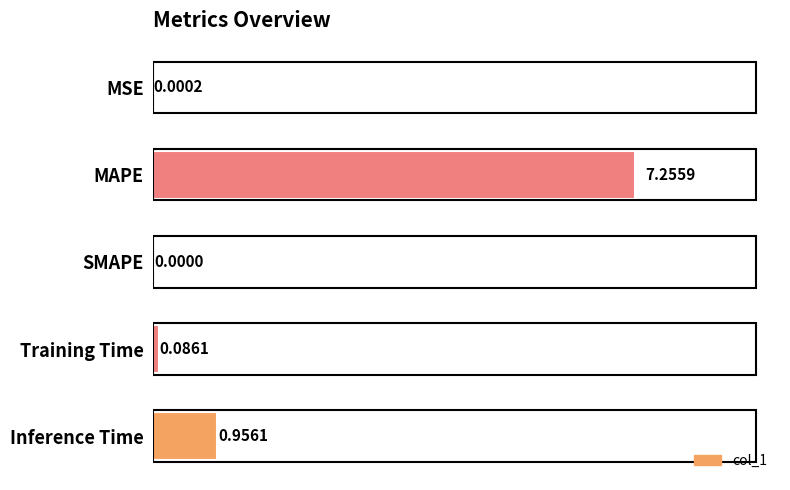

What is the sum of all values?

8.3